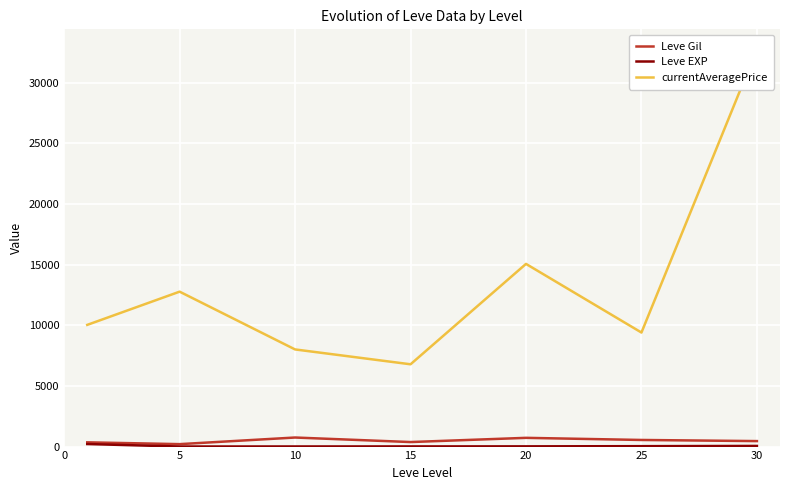

Is it true that Leve EXP equals 52.8 at 30?

True